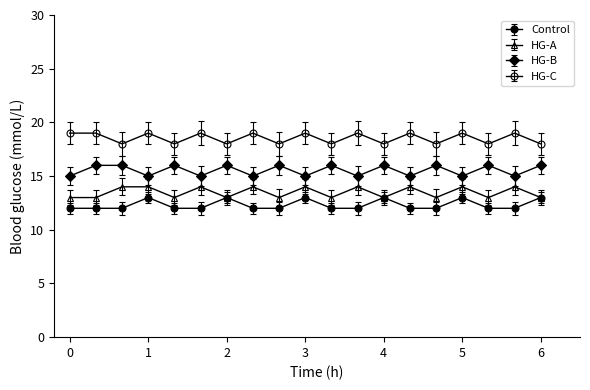

True or false: Control and HG-A intersect in this chart.

False